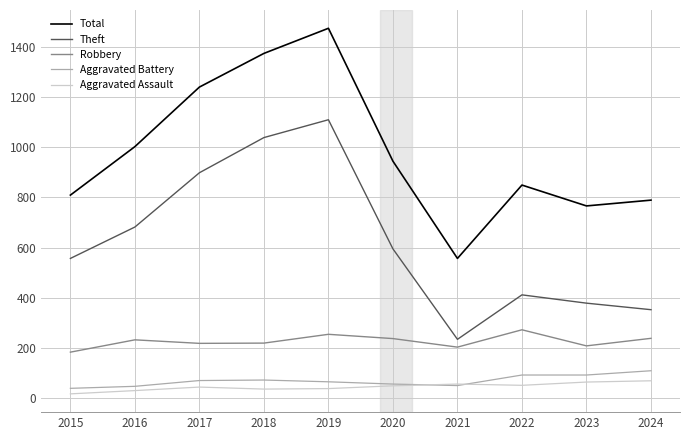

What is the approximate value of Aggravated Assault at 2018?

37